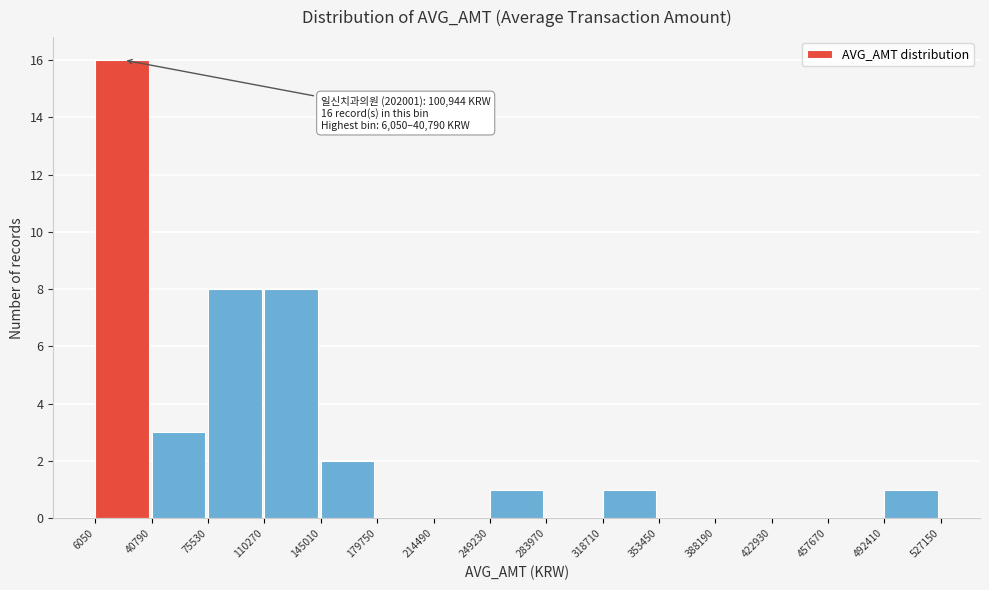

Over which range of the x-axis is the bar tallest?

6050 to 40790